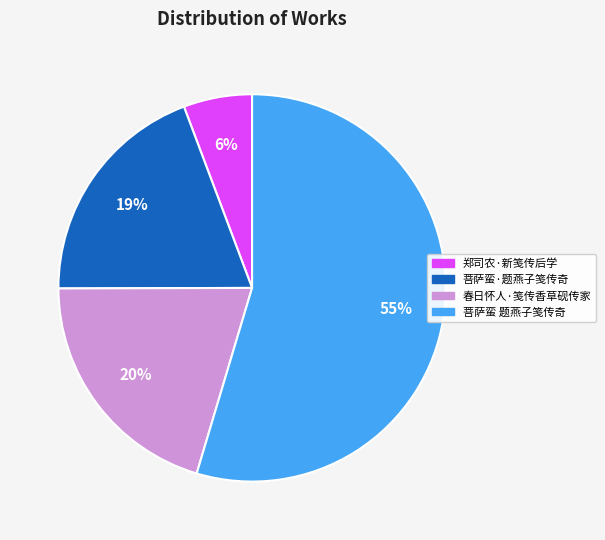

How many segments does this pie chart have?

4